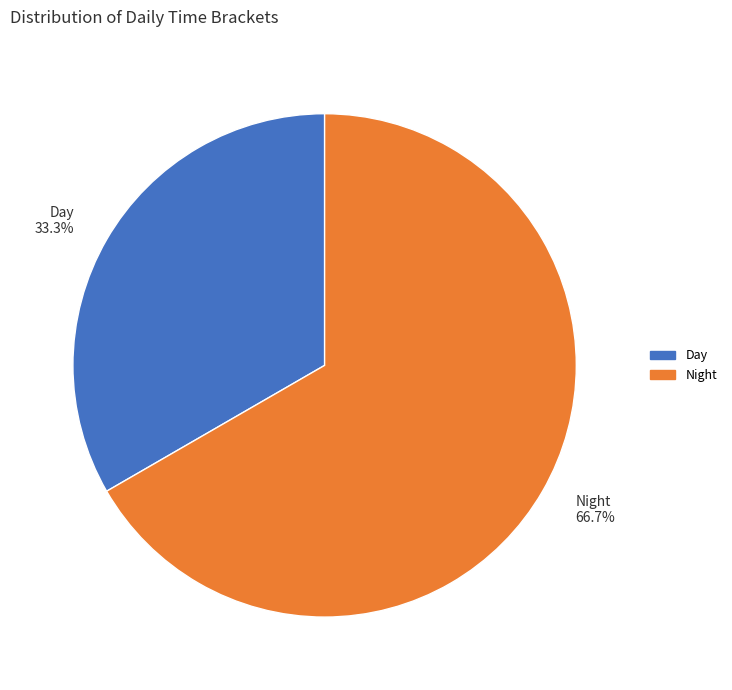

Which has a higher value, Night or Day?

Night